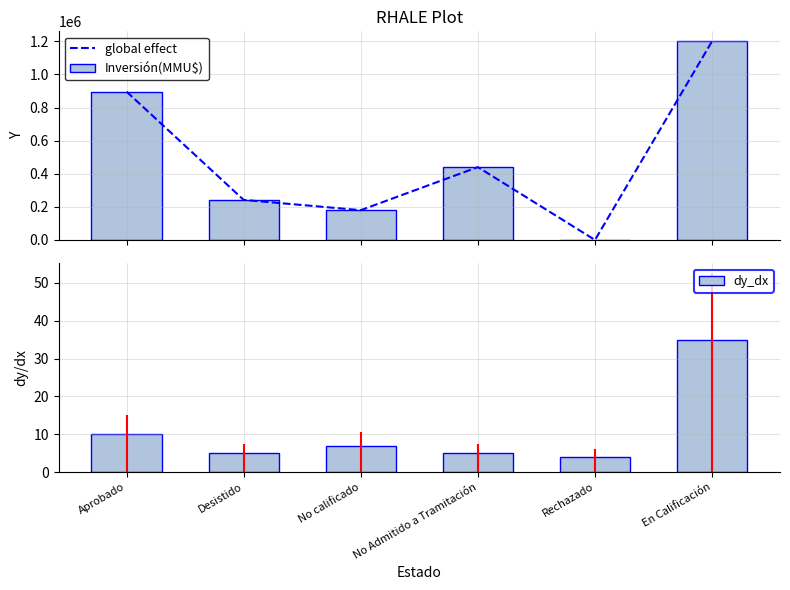

What is the difference between the maximum and second lowest values in the dy_dx series?

30